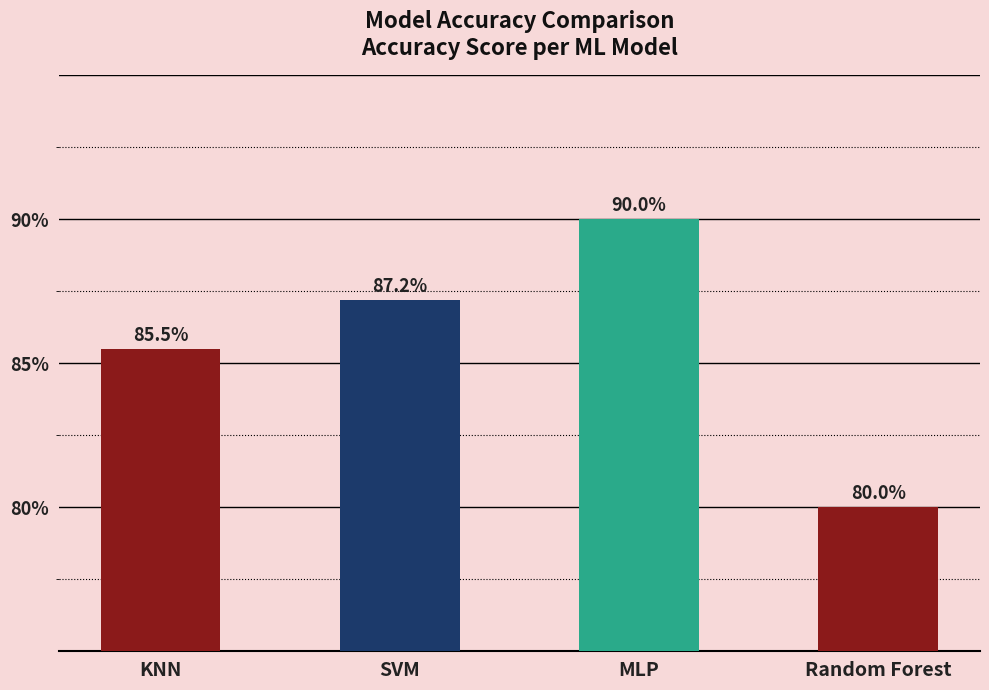

What is the label of the 4th bar from the left?

Random Forest